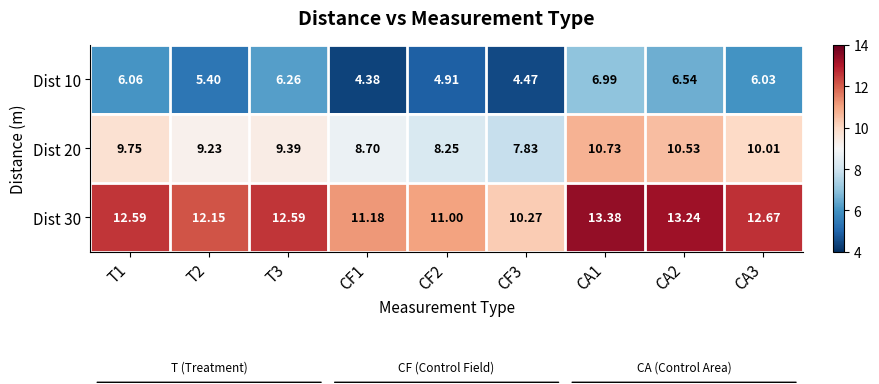

Is the value of Dist 30 at CA3 greater than the value of Dist 10 at CF2?

Yes